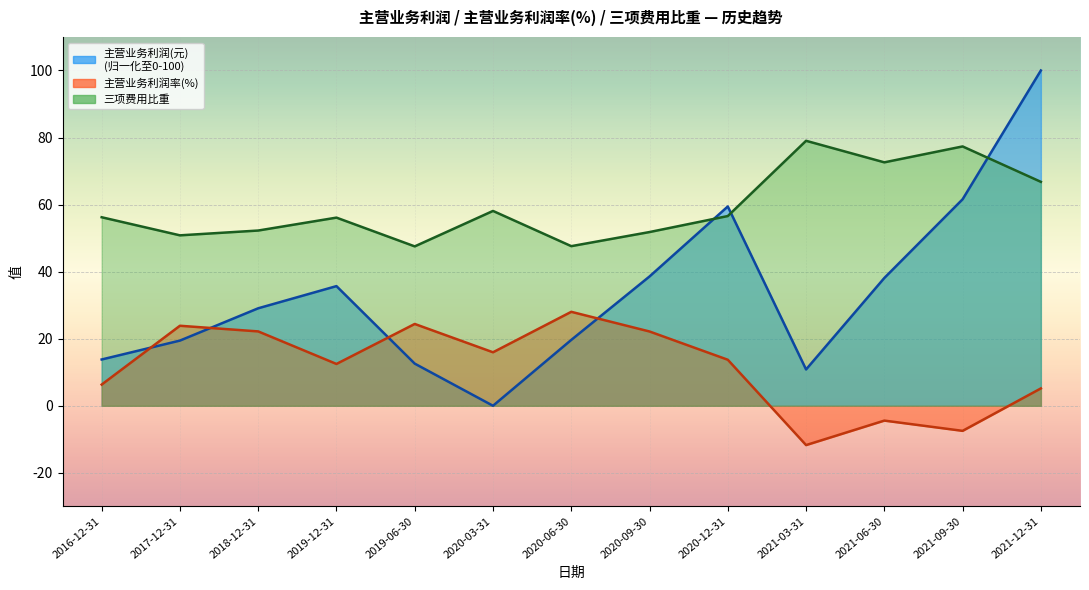

Is the value of 主营业务利润(元) at 2018-12-31 greater than the value of 主营业务利润率(%) at 2016-12-31?

Yes